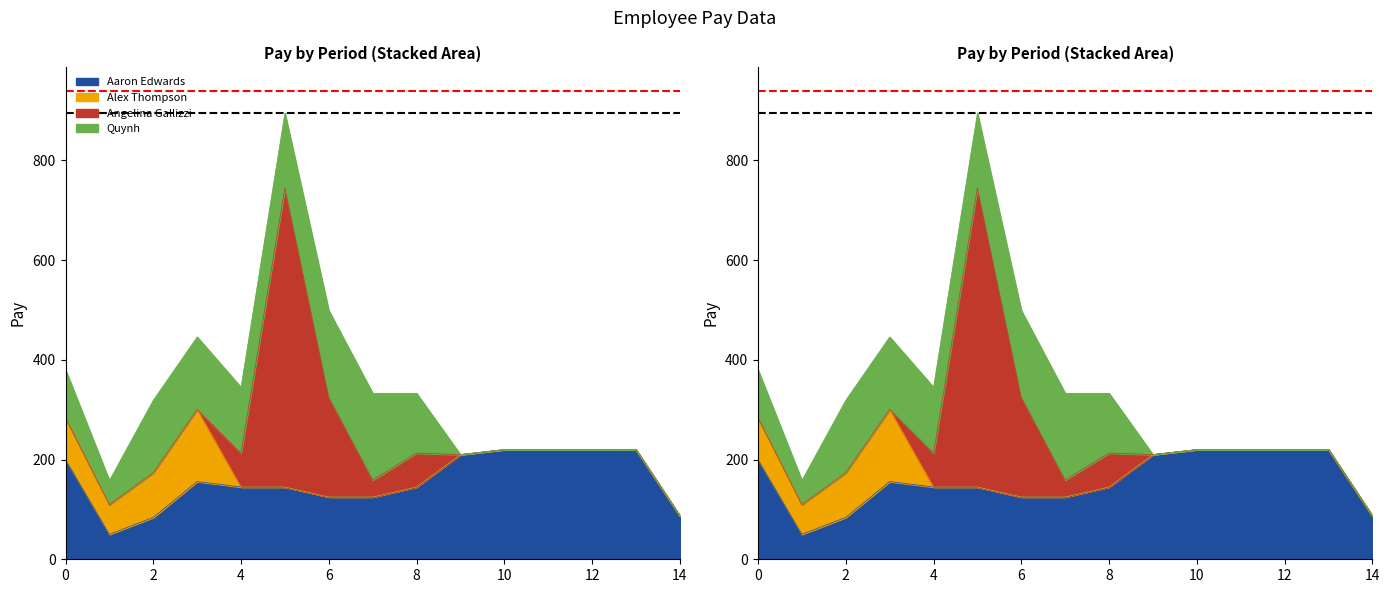

What is the sum of all Alex Thompson values?

379